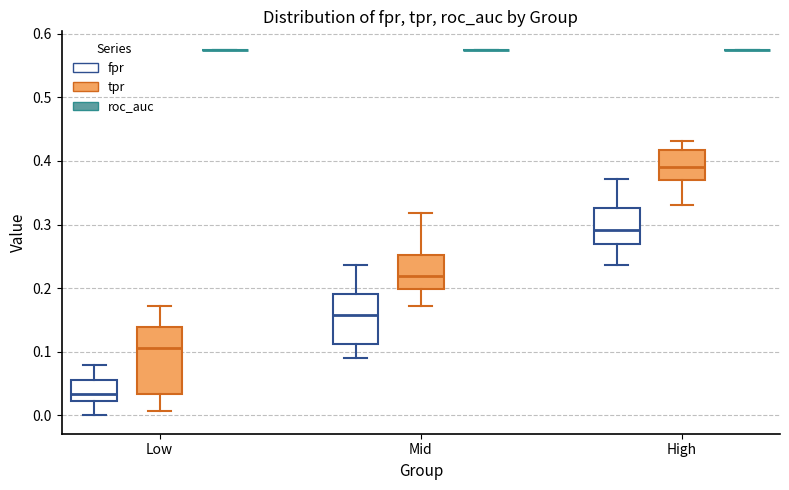

Which box is the tallest, from its lower edge to its upper edge?

Low (tpr)